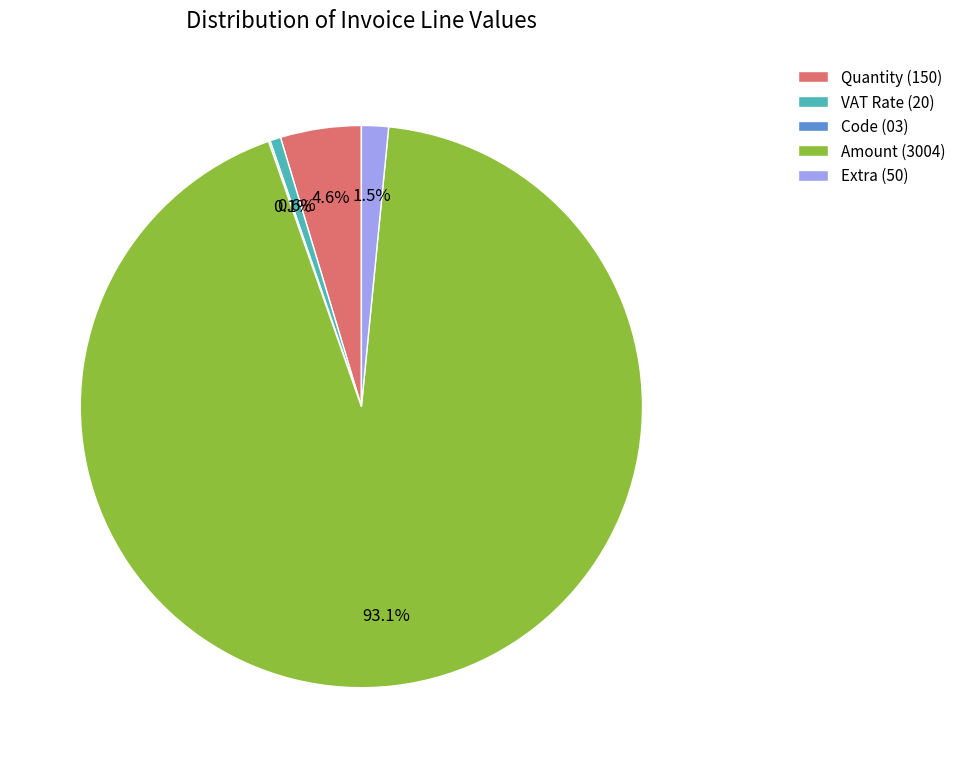

Which category accounts for the majority?

Amount (3004)